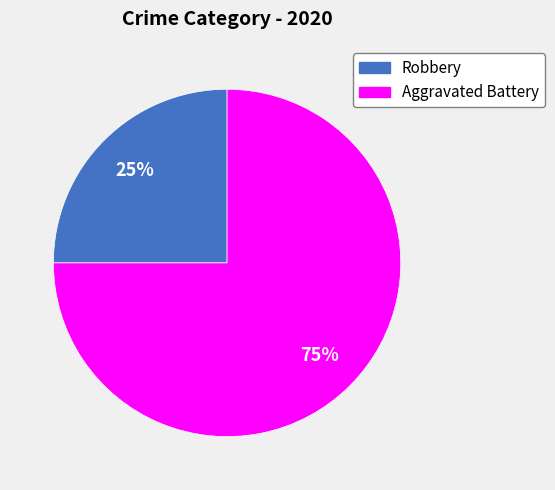

The Aggravated Battery slice represents 65% of the pie. True or false?

False